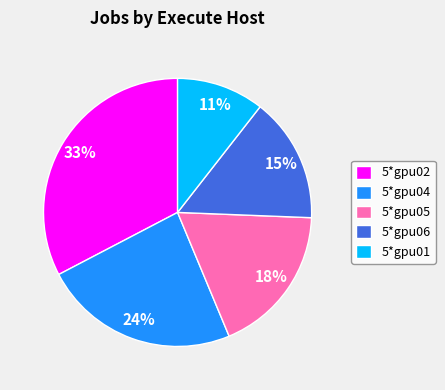

Is it true that 5*gpu05 is 7% of the pie?

False